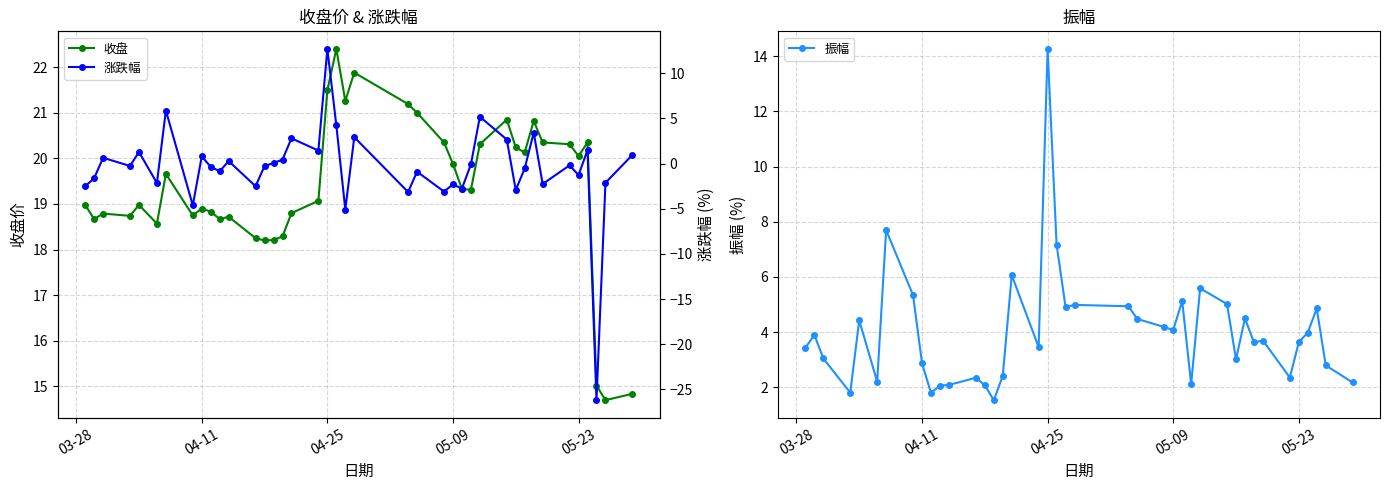

What is the average value of the 涨跌幅 series?

-0.5